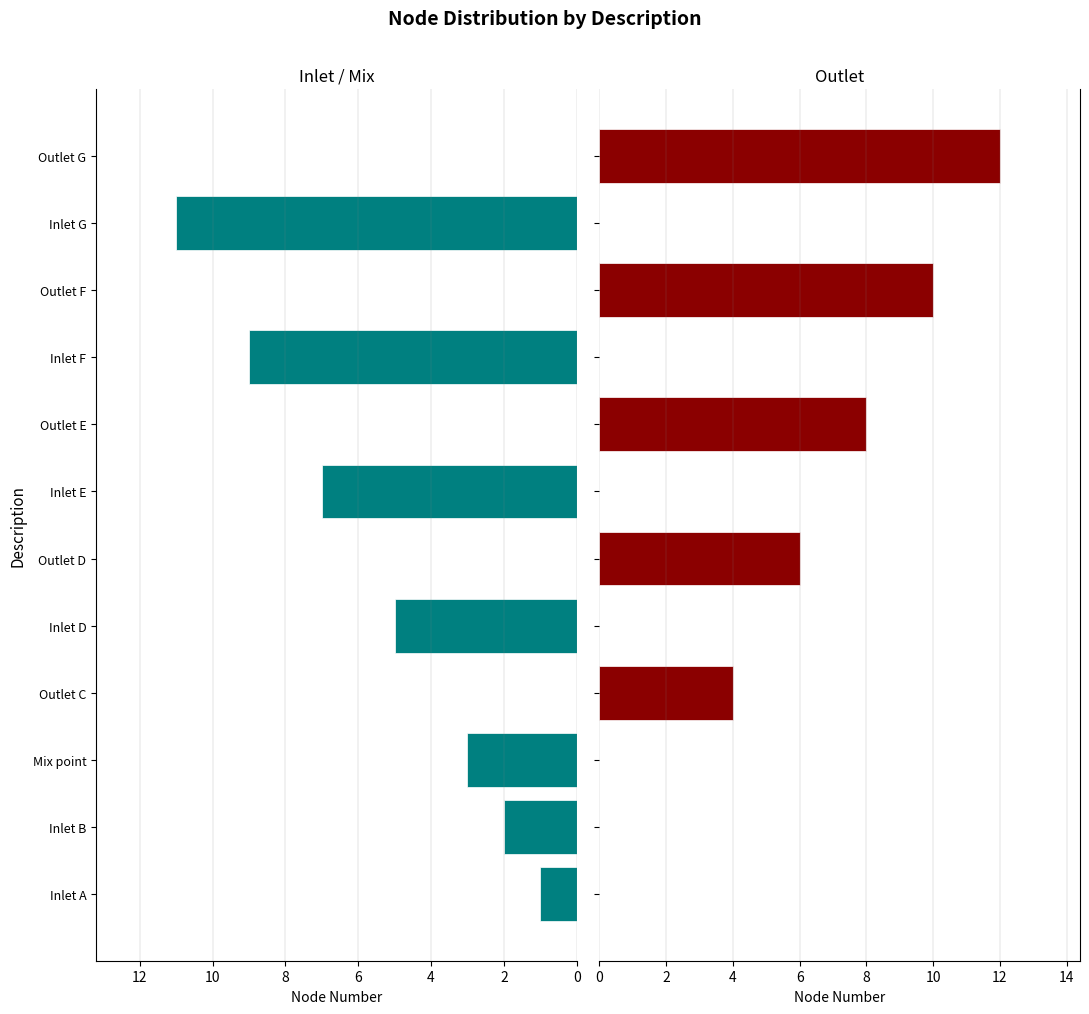

Does the chart contain stacked bars?

No